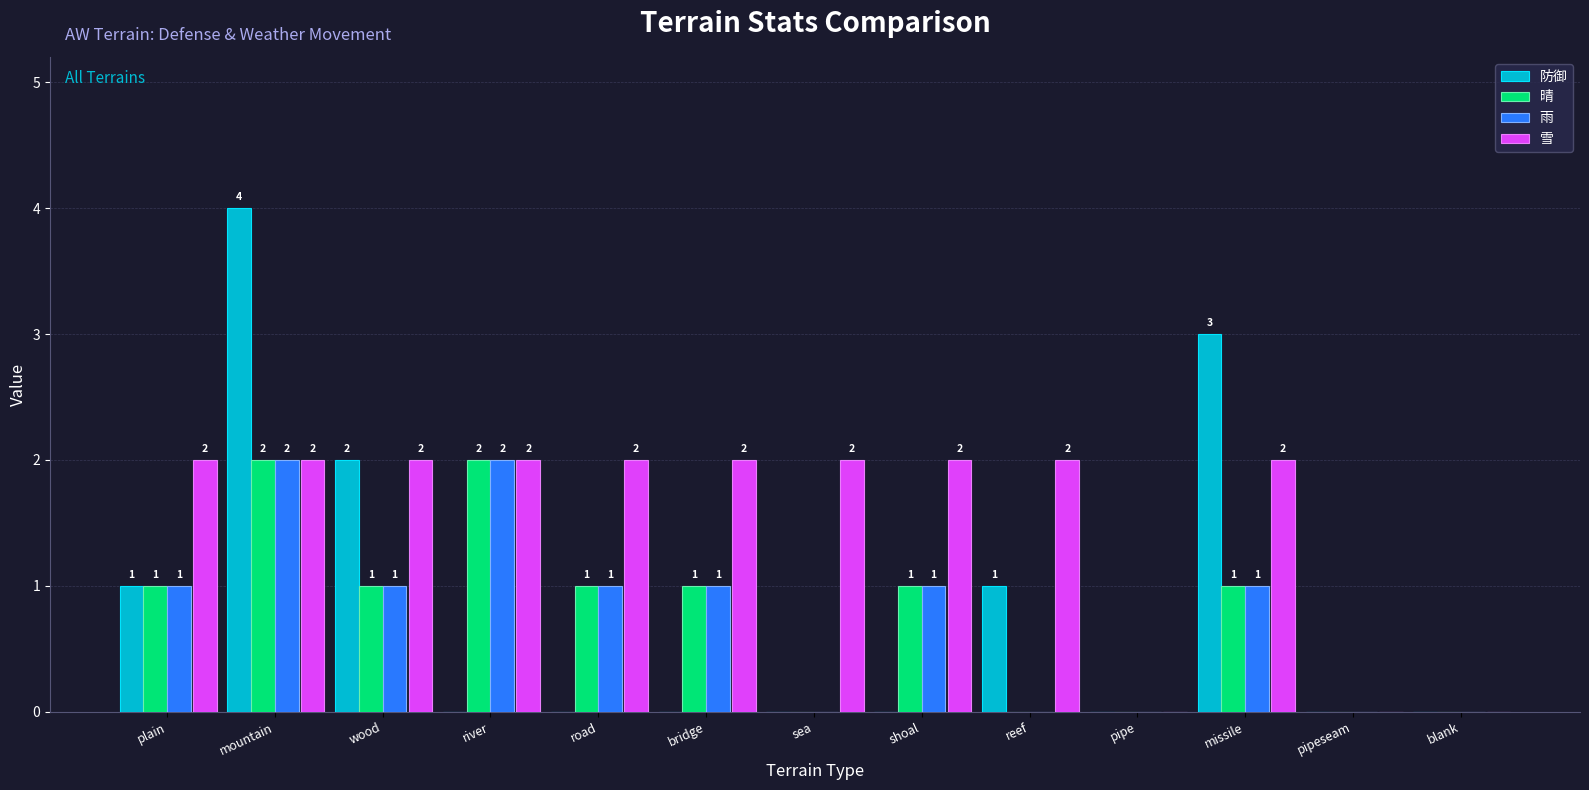

At which category is the sum across all series the highest?

mountain